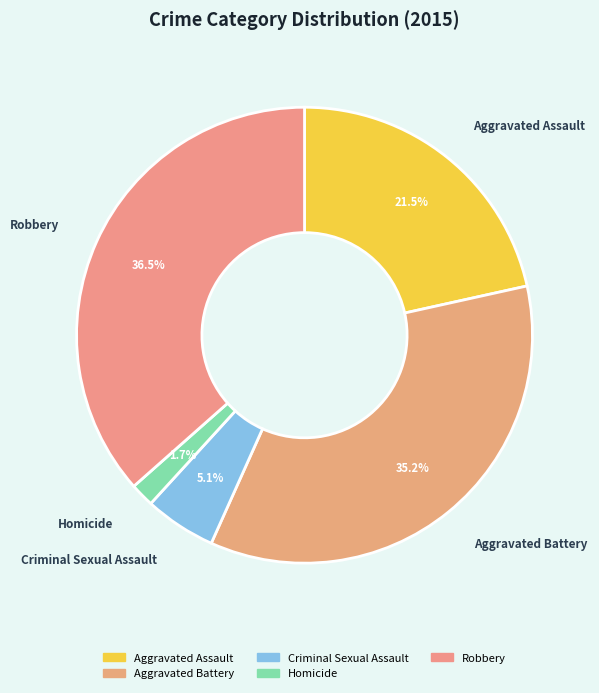

How many segments does this pie chart have?

5